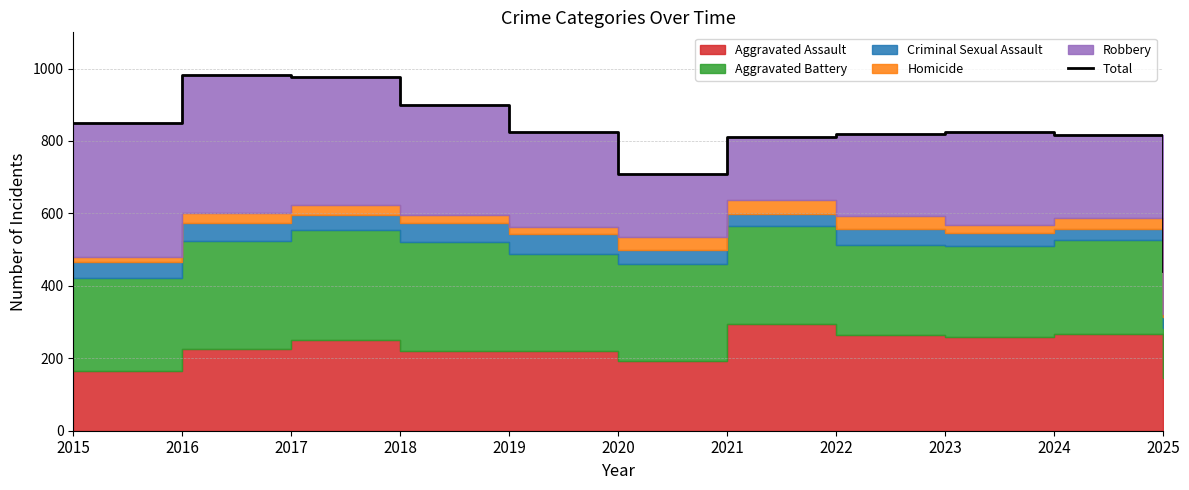

The value at 2021 is 517. True or false?

False